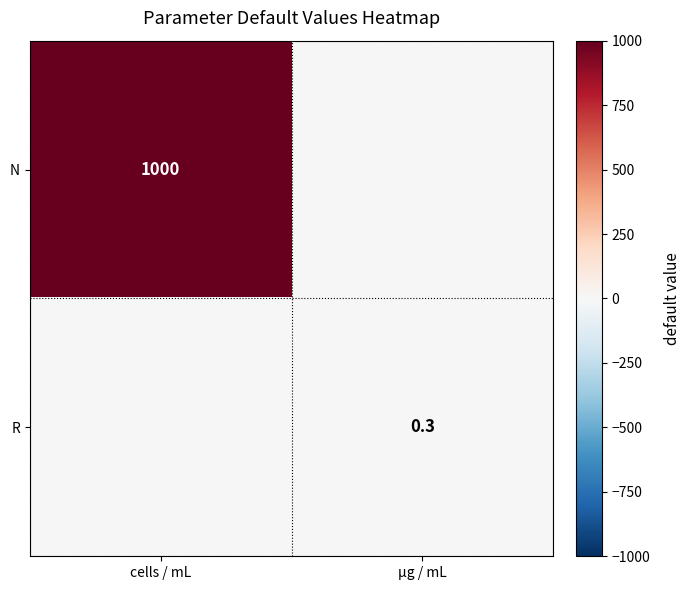

At how many categories does at least one series exceed 38?

1